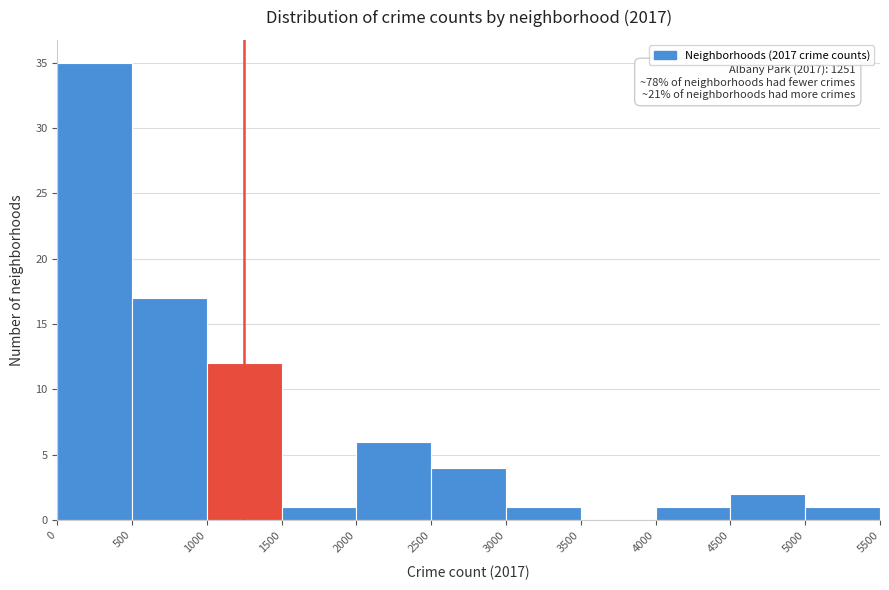

Over which range of the x-axis is the bar tallest?

0 to 500